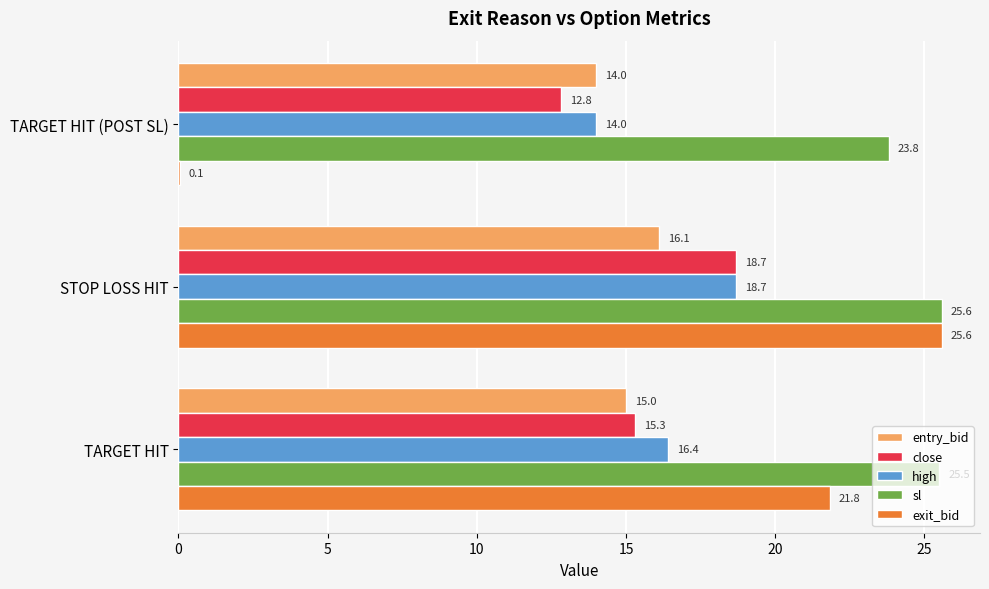

Which category has the highest value across all series?

STOP LOSS HIT